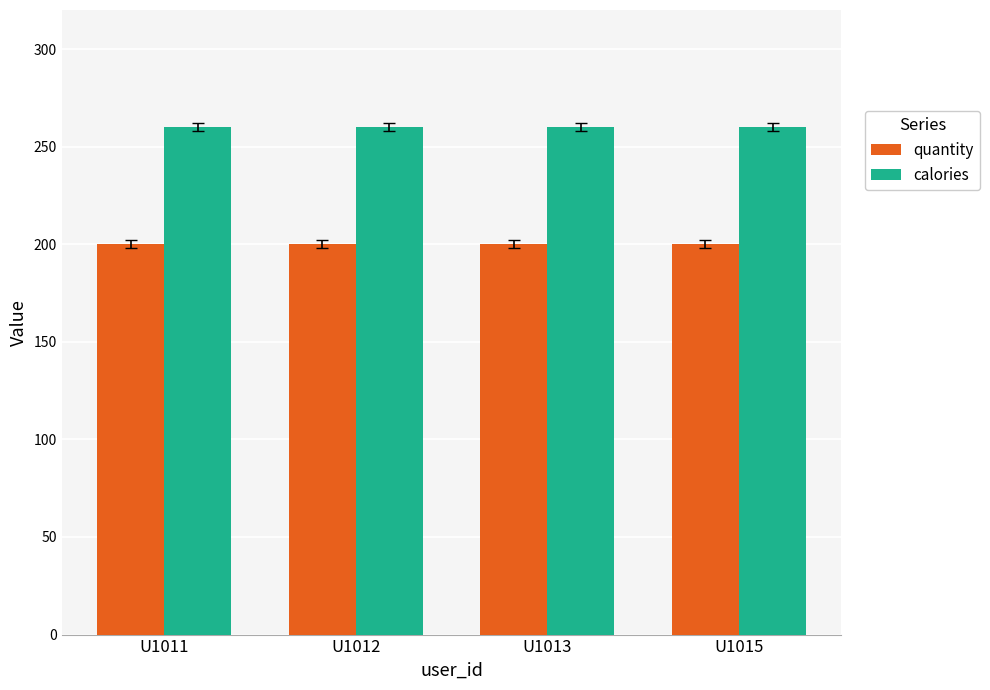

The value of calories at U1015 is 67. True or false?

False